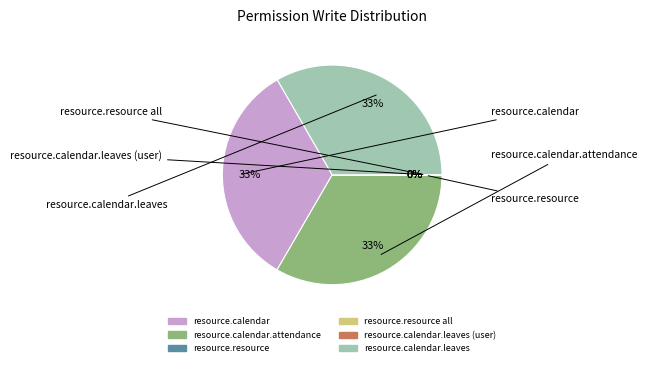

Is there a majority slice in this chart?

No